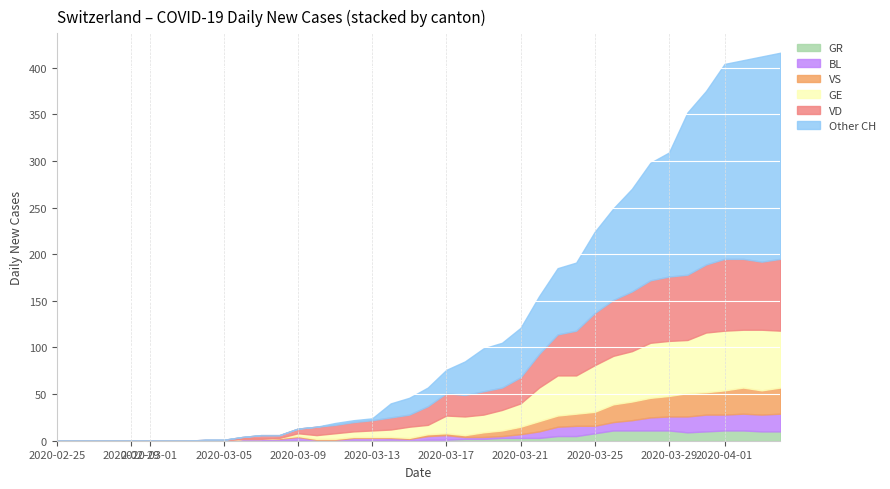

Reading left to right, transcribe all the data shown in this chart.

CH: 0=0	1=0	2=0	3=0	4=0	5=0	6=0	7=0	8=1	9=1	10=4	11=6	12=6	13=13	14=15	15=19	16=22	17=24	18=40	19=46	20=57	21=76	22=85	23=99	24=105	25=121	26=155	27=185	28=191	29=224	30=249	31=270	32=298	33=309	34=352	35=375	36=404	37=408	38=412	39=416
VD: 0=0	1=0	2=0	3=0	4=0	5=0	6=0	7=0	8=1	9=1	10=2	11=4	12=3	13=5	14=9	15=9	16=10	17=11	18=13	19=13	20=20	21=24	22=23	23=25	24=24	25=28	26=36	27=44	28=48	29=56	30=60	31=64	32=67	33=69	34=70	35=73	36=77	37=76	38=73	39=77
GE: 0=0	1=0	2=0	3=0	4=0	5=0	6=0	7=0	8=0	9=0	10=0	11=0	12=0	13=3	14=4	15=6	16=6	17=7	18=8	19=12	20=10	21=19	22=20	23=19	24=22	25=25	26=36	27=43	28=41	29=50	30=52	31=54	32=59	33=59	34=57	35=64	36=64	37=62	38=65	39=61
BL: 0=0	1=0	2=0	3=0	4=0	5=0	6=0	7=0	8=0	9=0	10=2	11=2	12=2	13=4	14=1	15=1	16=3	17=3	18=2	19=2	20=4	21=5	22=2	23=2	24=2	25=4	26=7	27=10	28=11	29=8	30=9	31=11	32=14	33=15	34=17	35=18	36=17	37=18	38=18	39=19
VS: 0=0	1=0	2=0	3=0	4=0	5=0	6=0	7=0	8=0	9=0	10=0	11=0	12=1	13=1	14=1	15=1	16=1	17=1	18=1	19=1	20=2	21=2	22=2	23=5	24=6	25=8	26=11	27=12	28=13	29=15	30=19	31=20	32=21	33=22	34=25	35=24	36=26	37=28	38=26	39=28
GR: 0=0	1=0	2=0	3=0	4=0	5=0	6=0	7=0	8=0	9=0	10=0	11=0	12=0	13=0	14=0	15=0	16=0	17=0	18=1	19=0	20=1	21=1	22=2	23=2	24=3	25=3	26=3	27=5	28=5	29=8	30=11	31=11	32=11	33=11	34=9	35=10	36=11	37=11	38=10	39=10